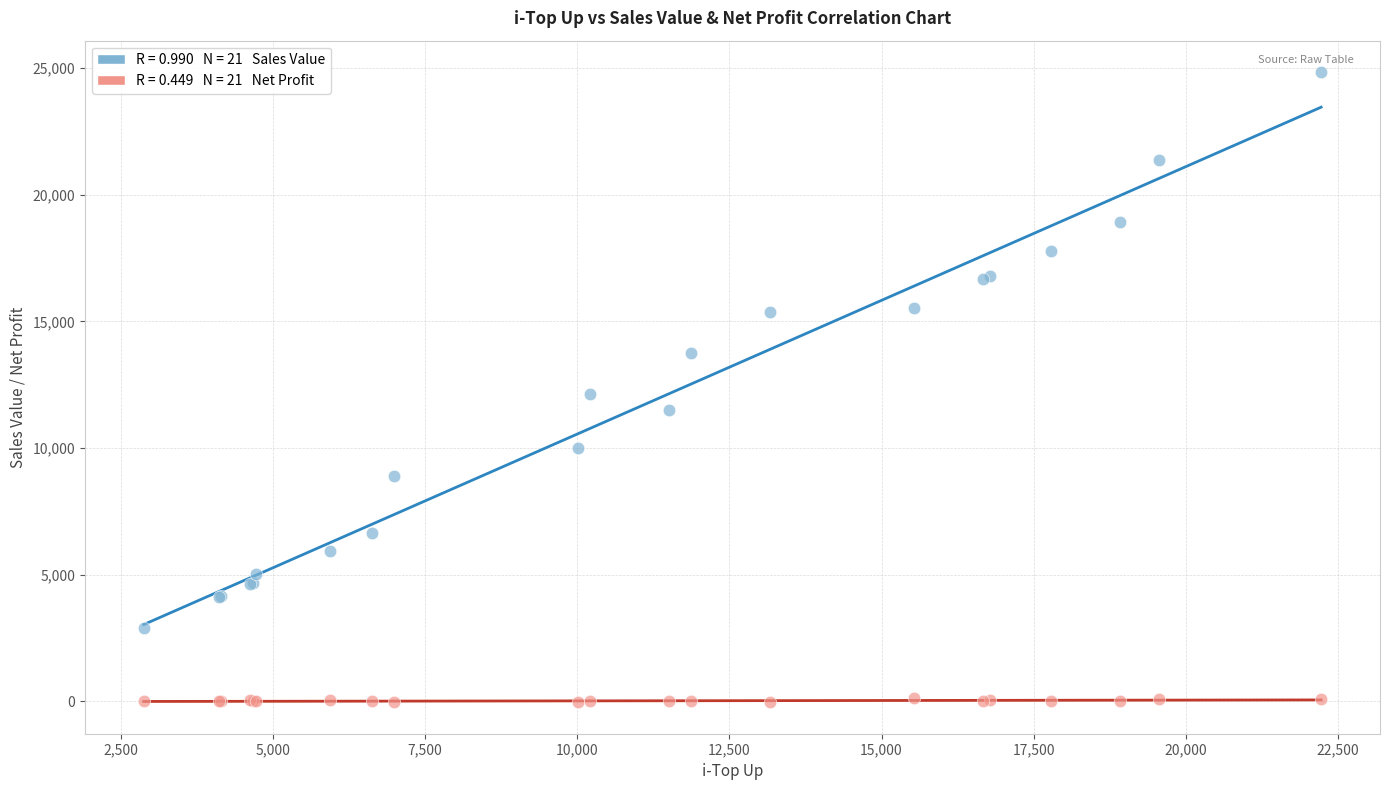

Across all series, what Y value is closest to 12400?

12121.0